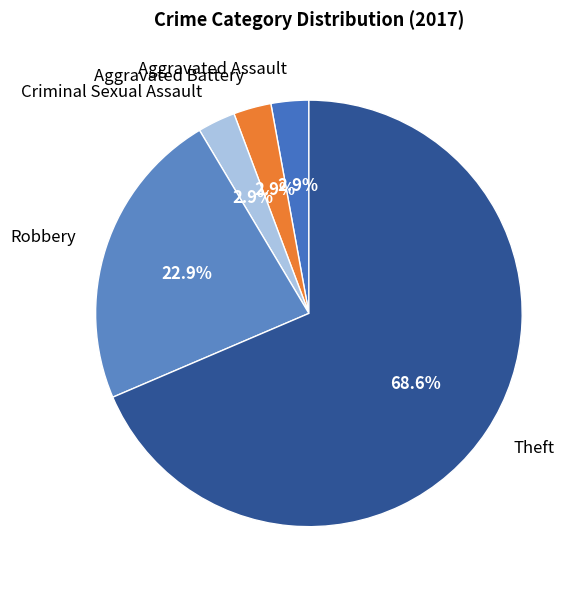

What portion of the pie excludes Aggravated Assault?

97.1%